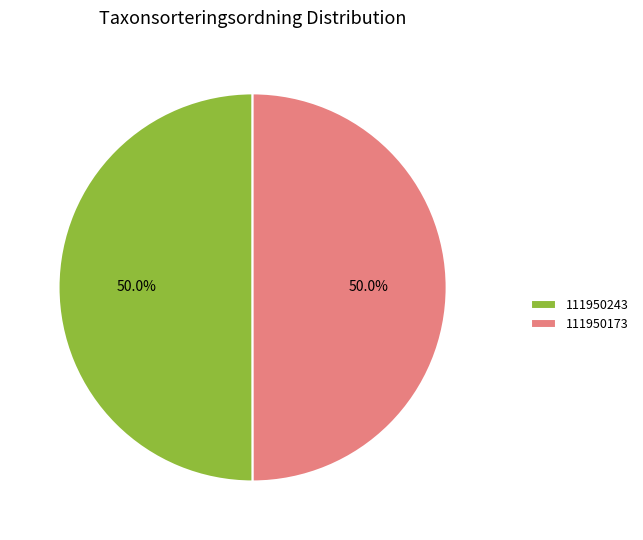

Approximately how many times larger is the value at 111950173 compared to 111950243?

1.0